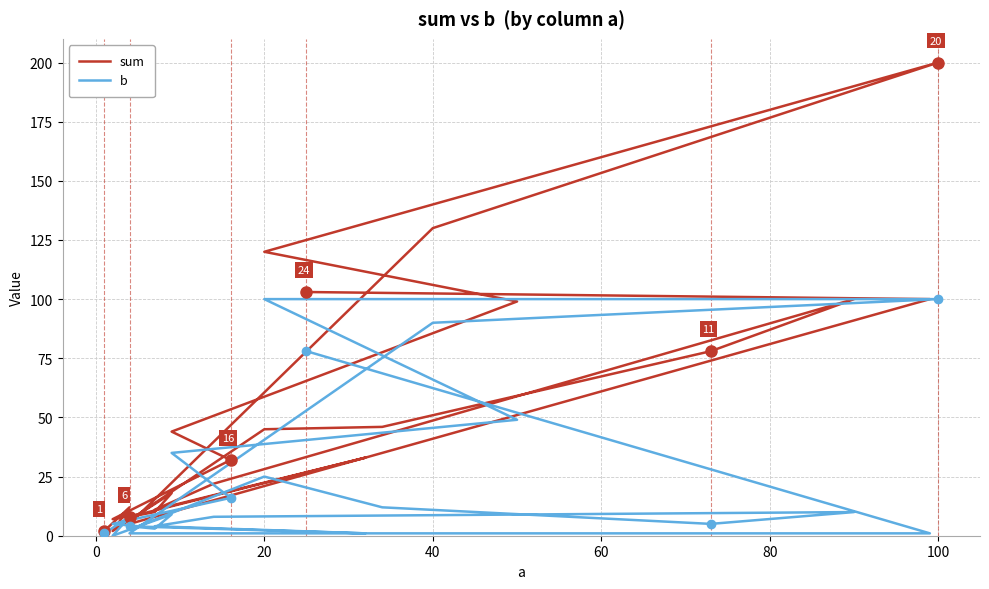

Between 20 and 40, which is larger?

40